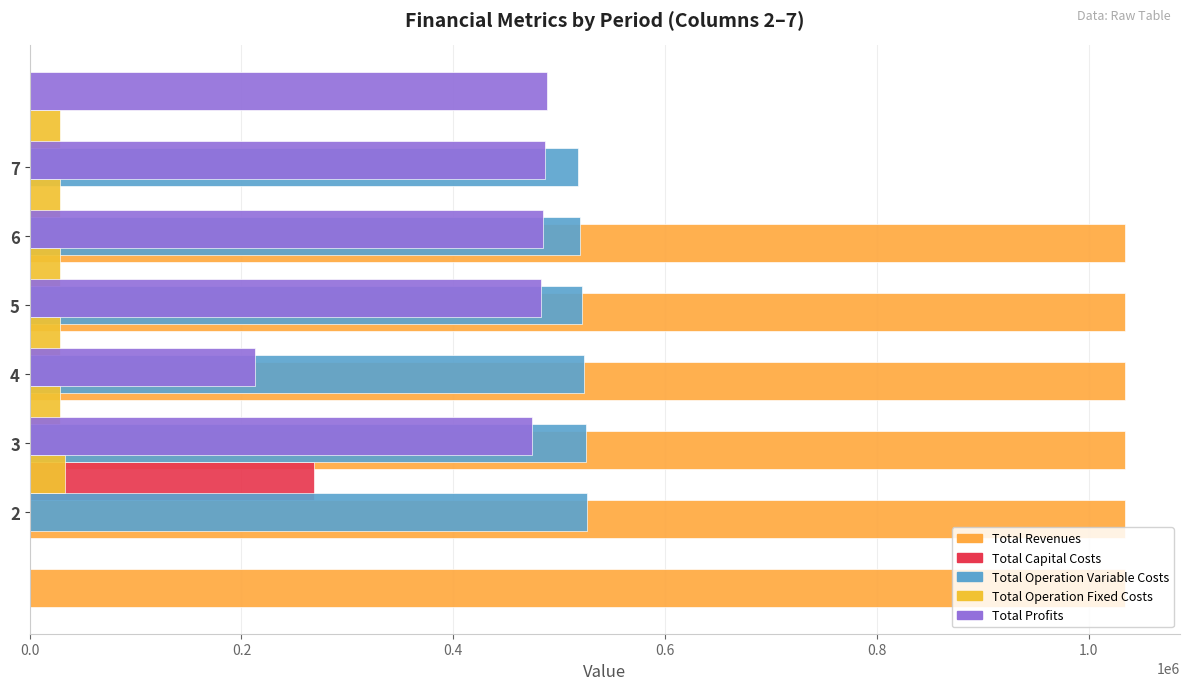

True or false: Total Revenues has a value of 0.2 at 0.0.

False